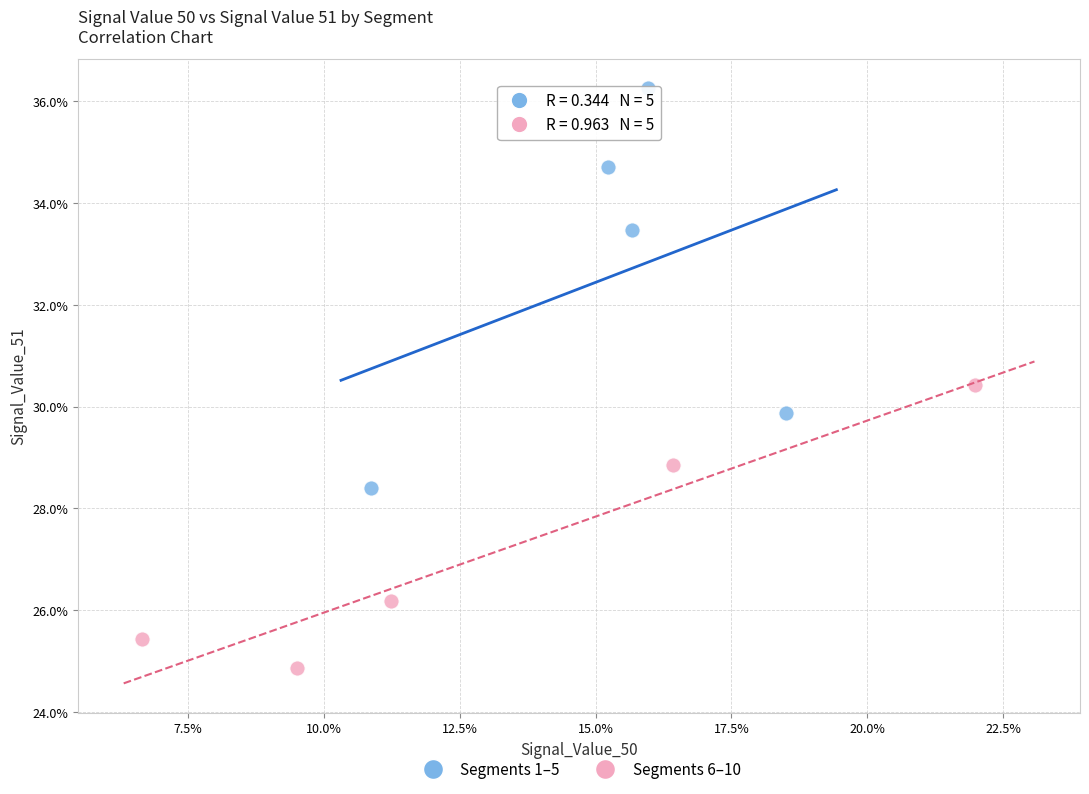

Which series reaches the minimum Y coordinate?

Segments 6–10